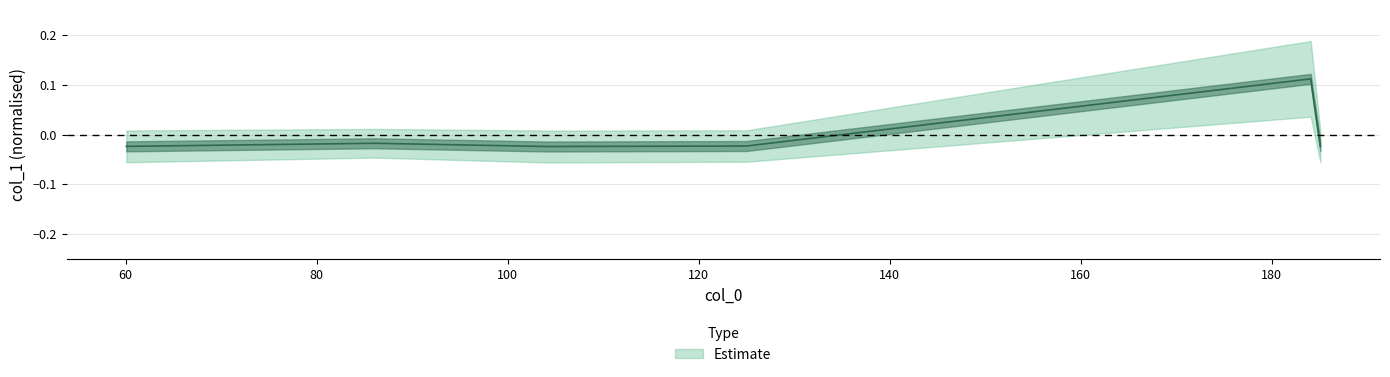

List the labels in order of value, smallest first.

104.1069564819336, 60.08094787597656, 185.07643127441406, 124.999755859375, 86.09636688232422, 184.0732421875